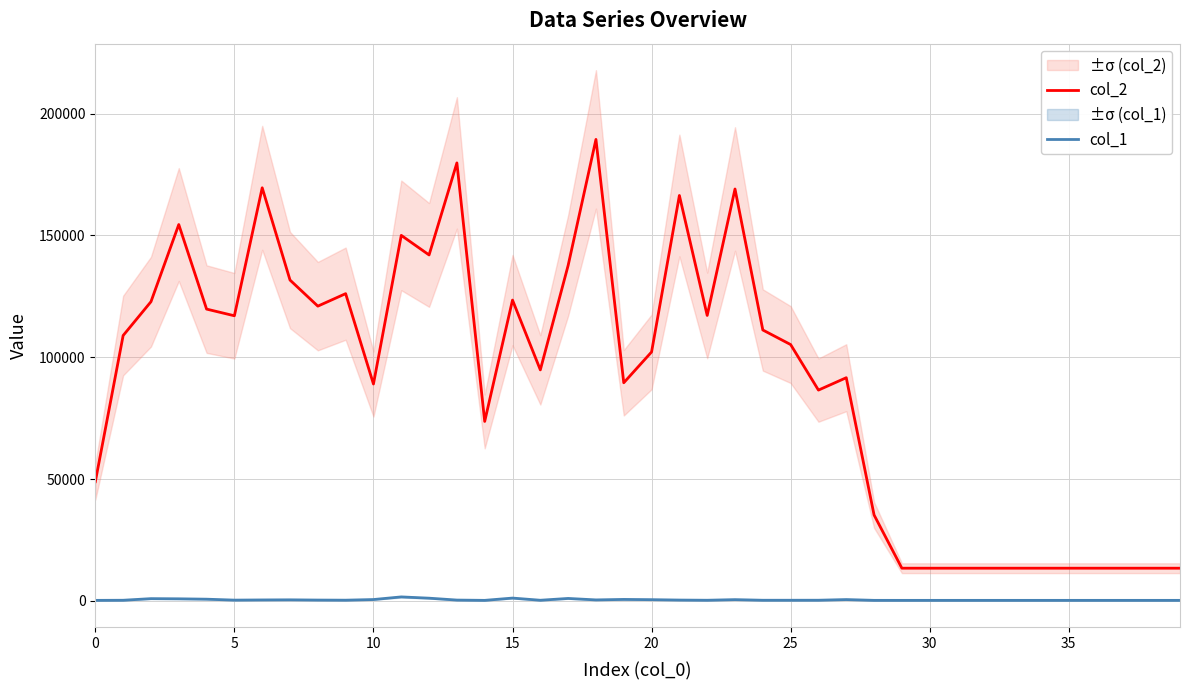

At how many categories does at least one series exceed 837?

40